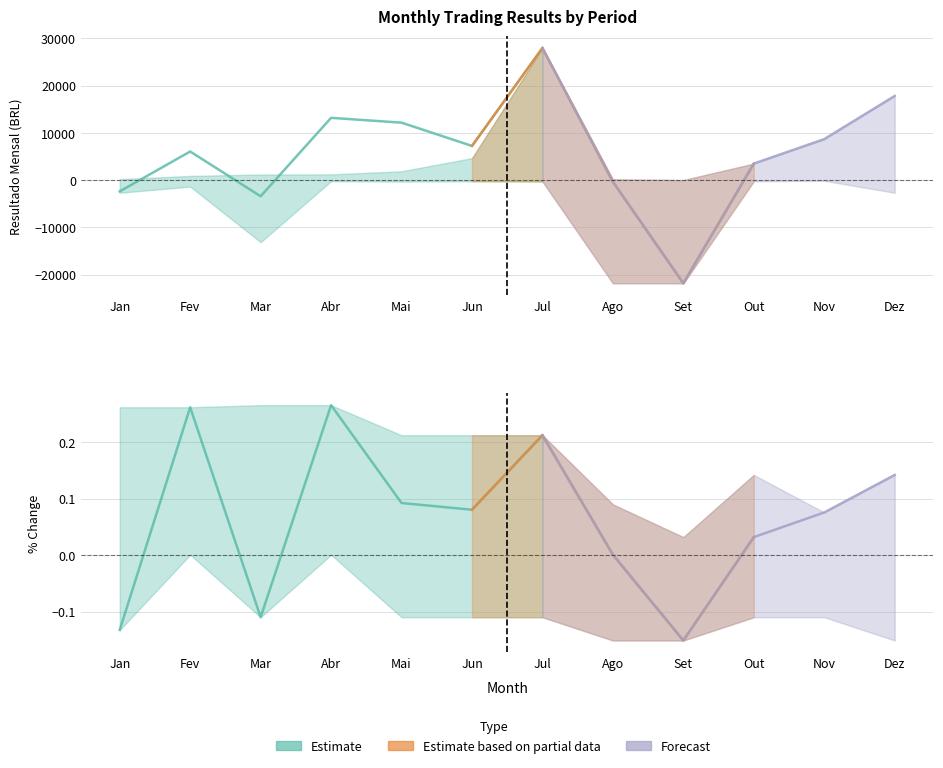

What is the label of the 3rd point from the left?

Mar